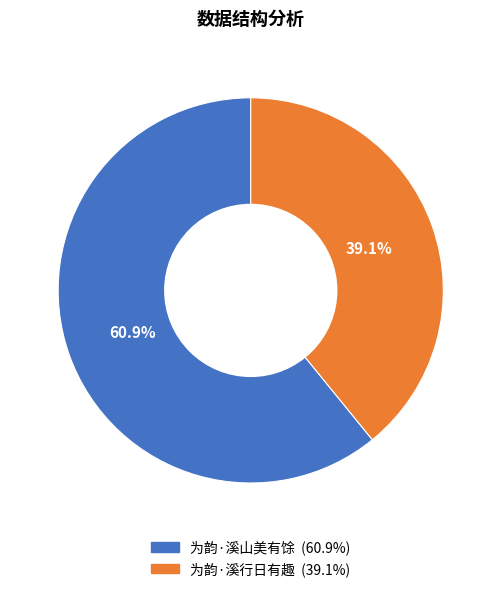

Which slice is the largest?

为韵·溪山美有馀